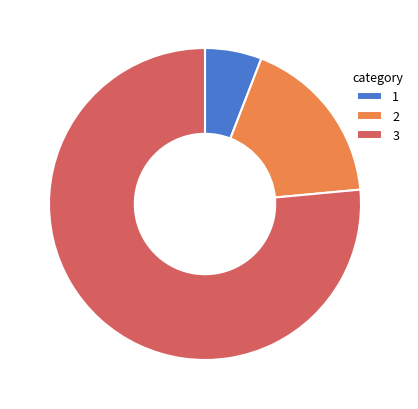

Combined, do 3 and 1 account for over 50%?

Yes